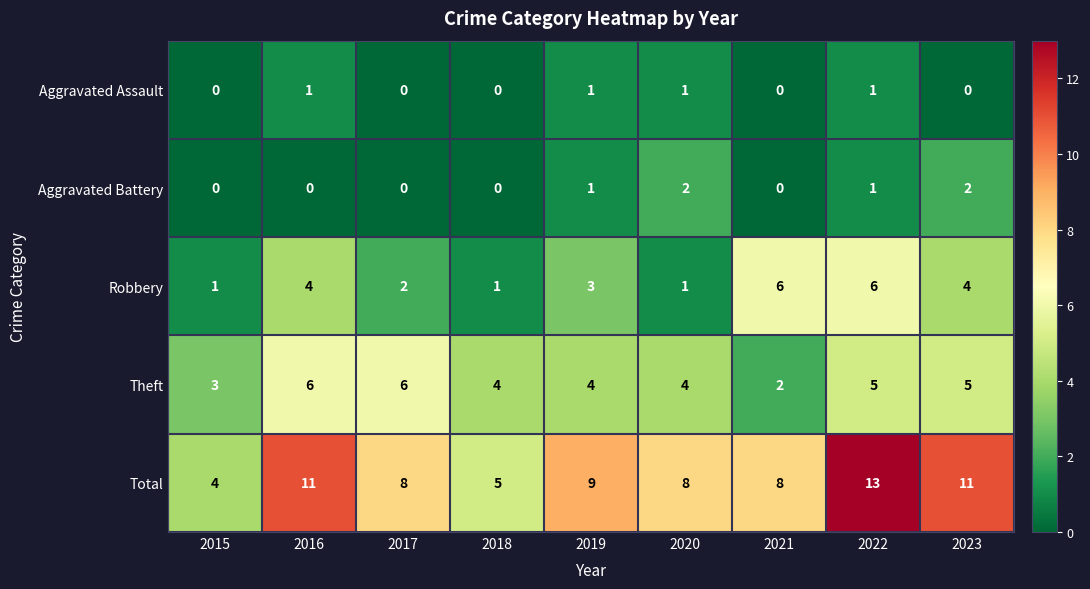

The Total series shows 15 at 2016. True or false?

False